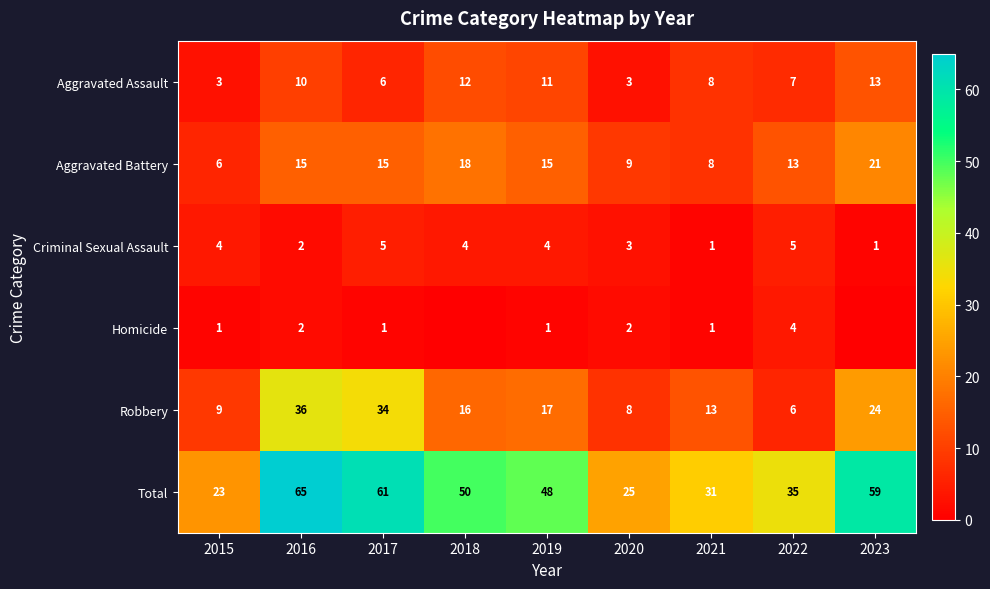

Read the Total value at 2017.

61